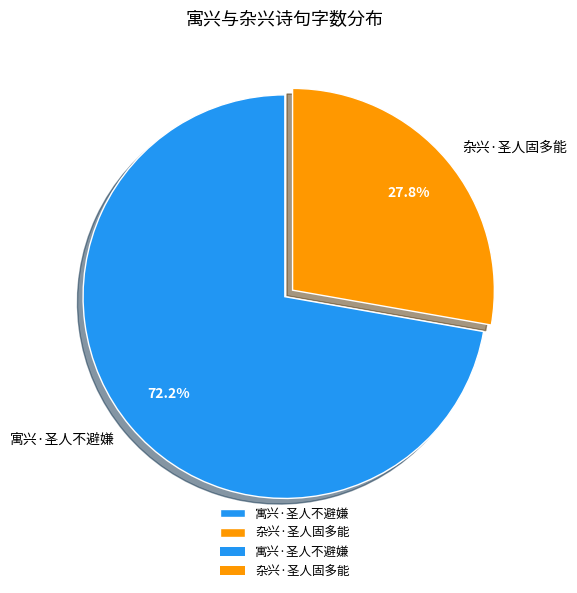

To the nearest percent, what portion does 杂兴·圣人固多能 represent?

28%